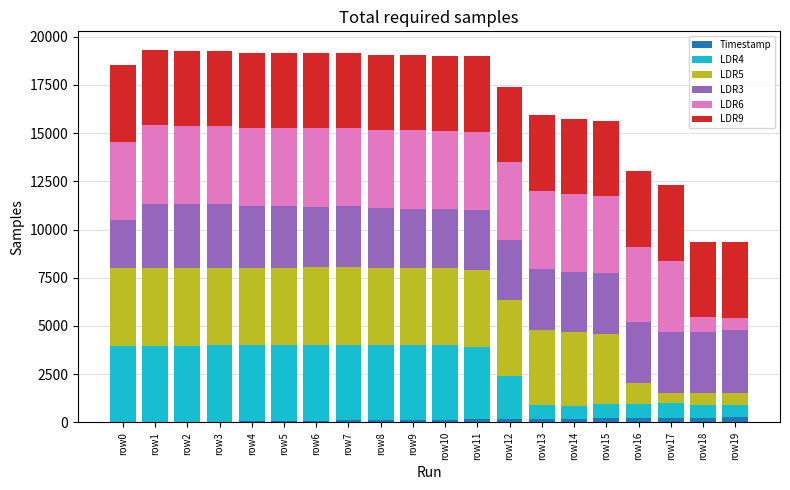

Where does the LDR9 series first go above 3904?

row0